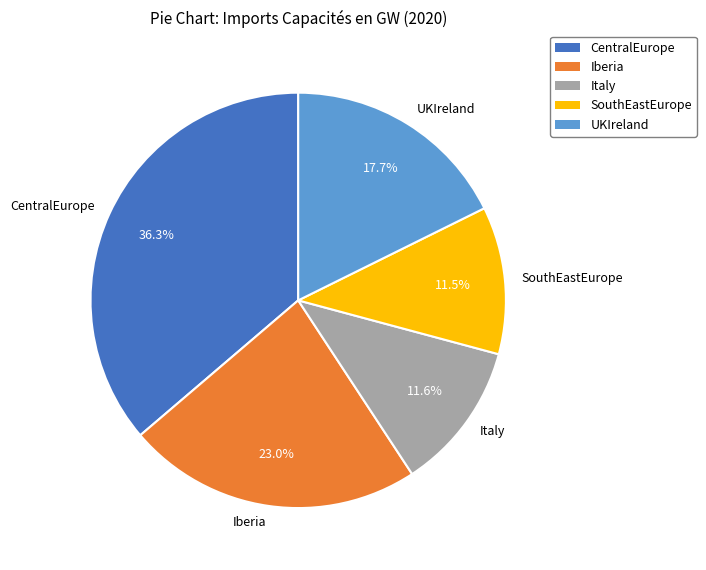

Combined, do UKIreland and CentralEurope account for over 50%?

Yes